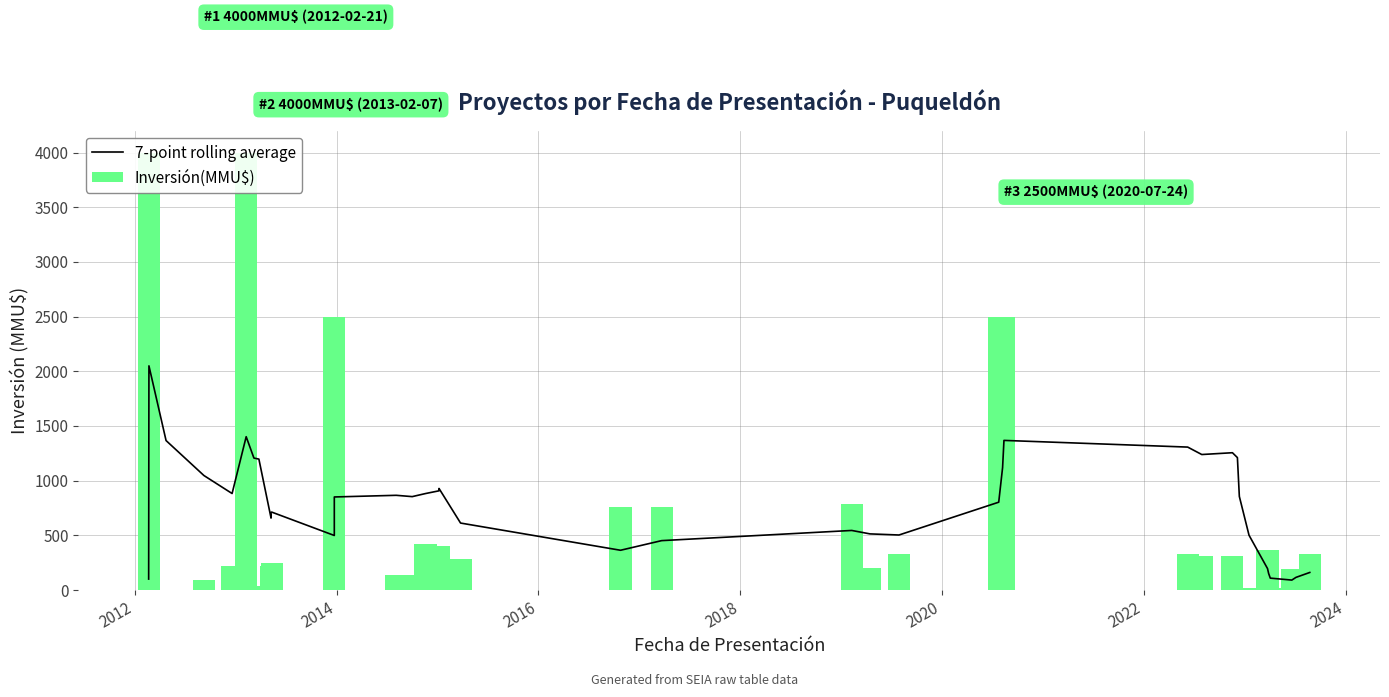

What are all the series names shown in the legend?

7-point rolling average, Inversión(MMU$)